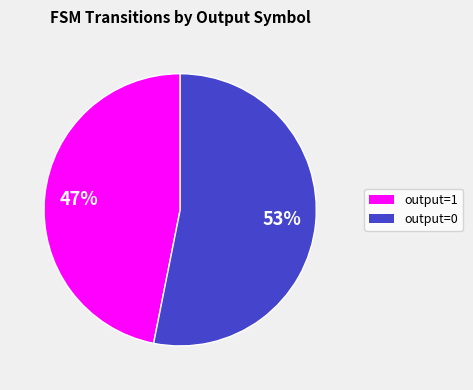

Count the number of slices in the pie.

2